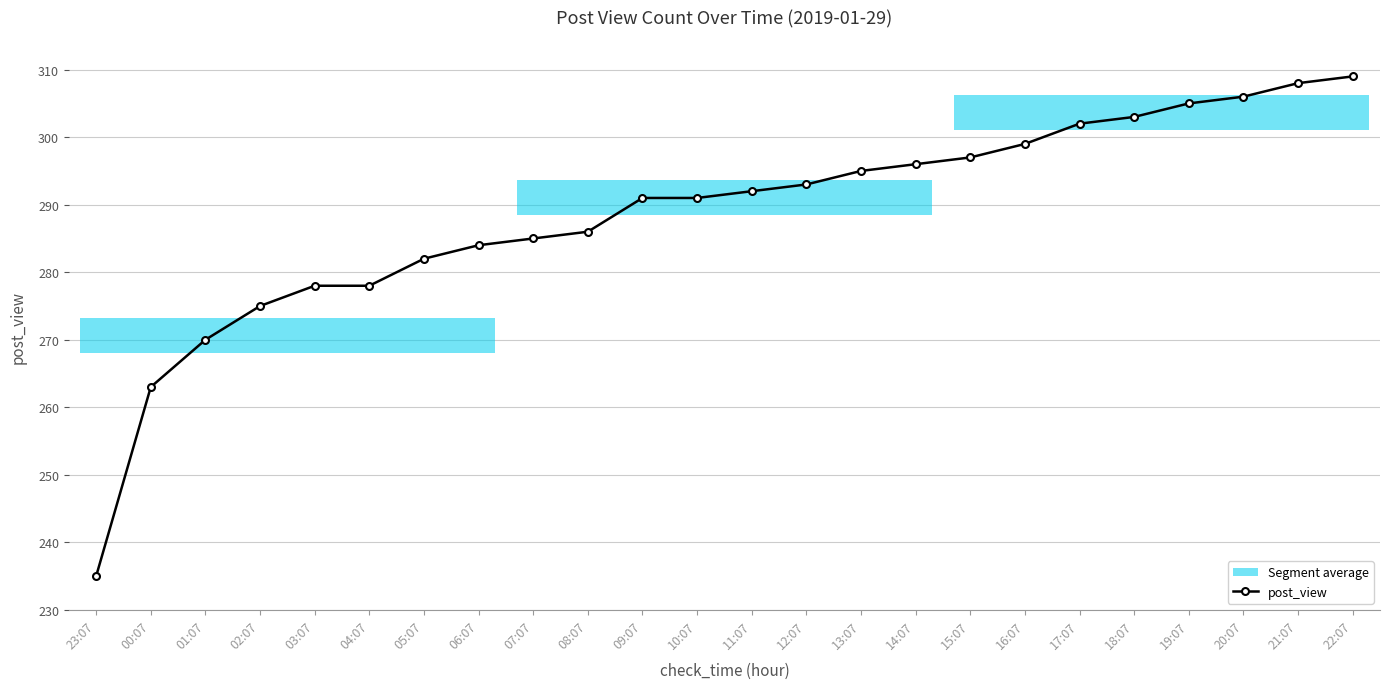

List the labels in order of value, largest first.

22:07, 21:07, 20:07, 19:07, 18:07, 17:07, 16:07, 15:07, 14:07, 13:07, 12:07, 11:07, 09:07, 10:07, 08:07, 07:07, 06:07, 05:07, 03:07, 04:07, 02:07, 01:07, 00:07, 23:07